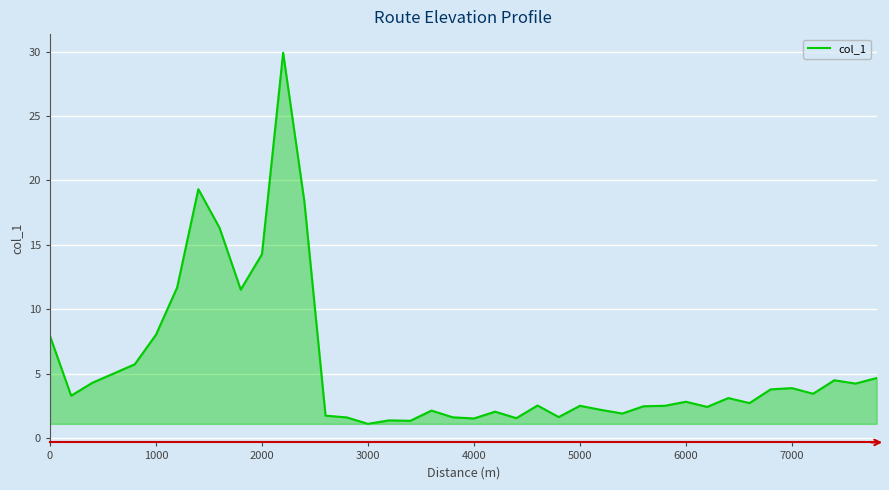

What is the greatest value displayed?

29.9